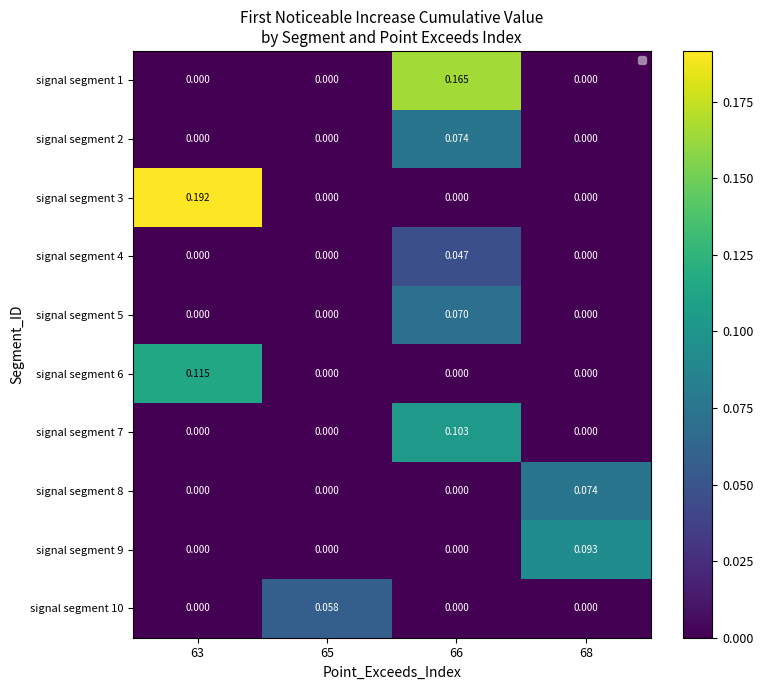

Is the value of signal segment 5 at 68 greater than the value of signal segment 3 at 63?

No